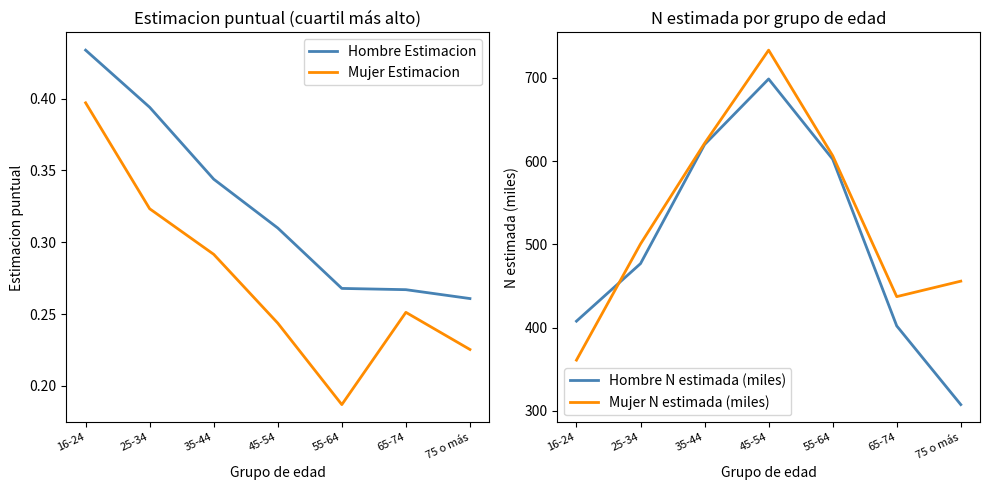

Does the chart have visible grid lines?

No